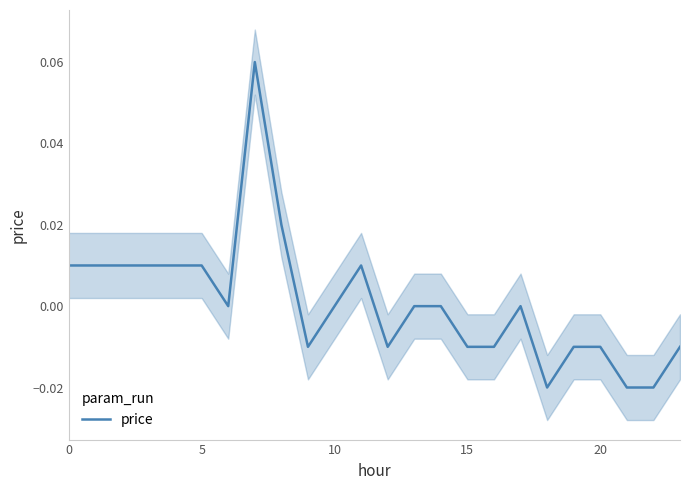

True or false: there are more than 2 points higher than both neighbors.

True